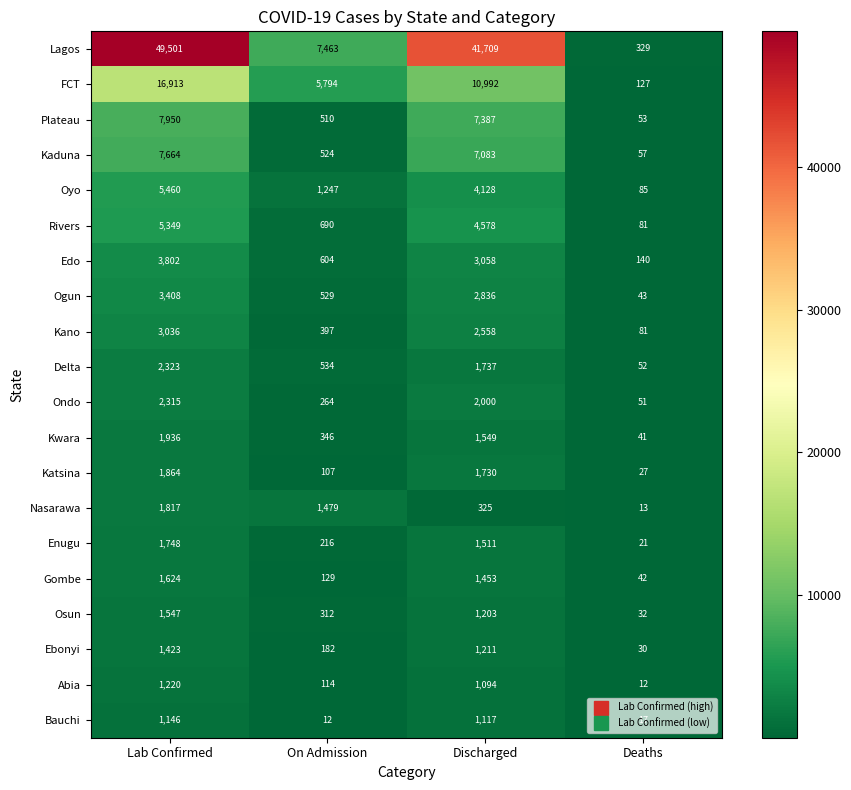

What is the total value across all series at On Admission?

21453